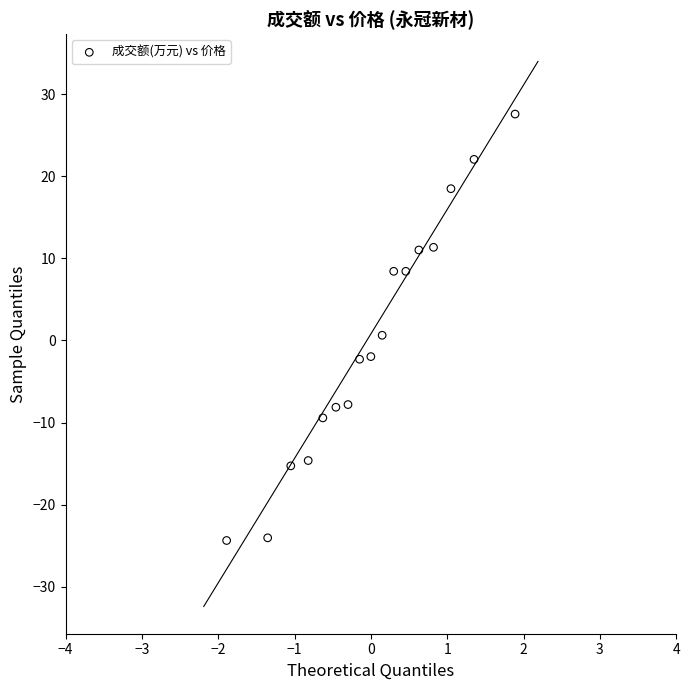

What is the range of X values (max minus min)?

3.8